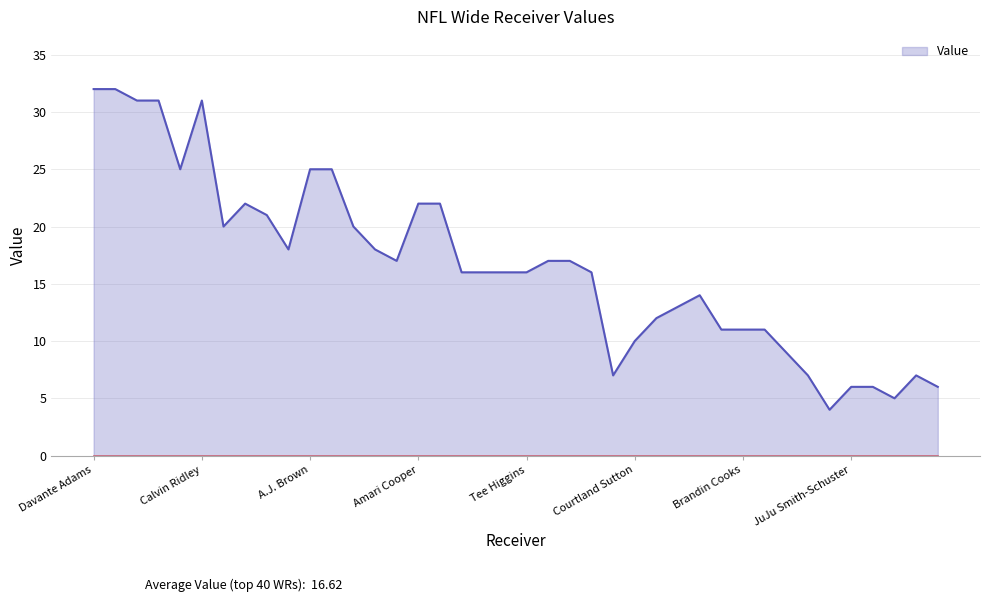

What is the greatest value displayed?

32